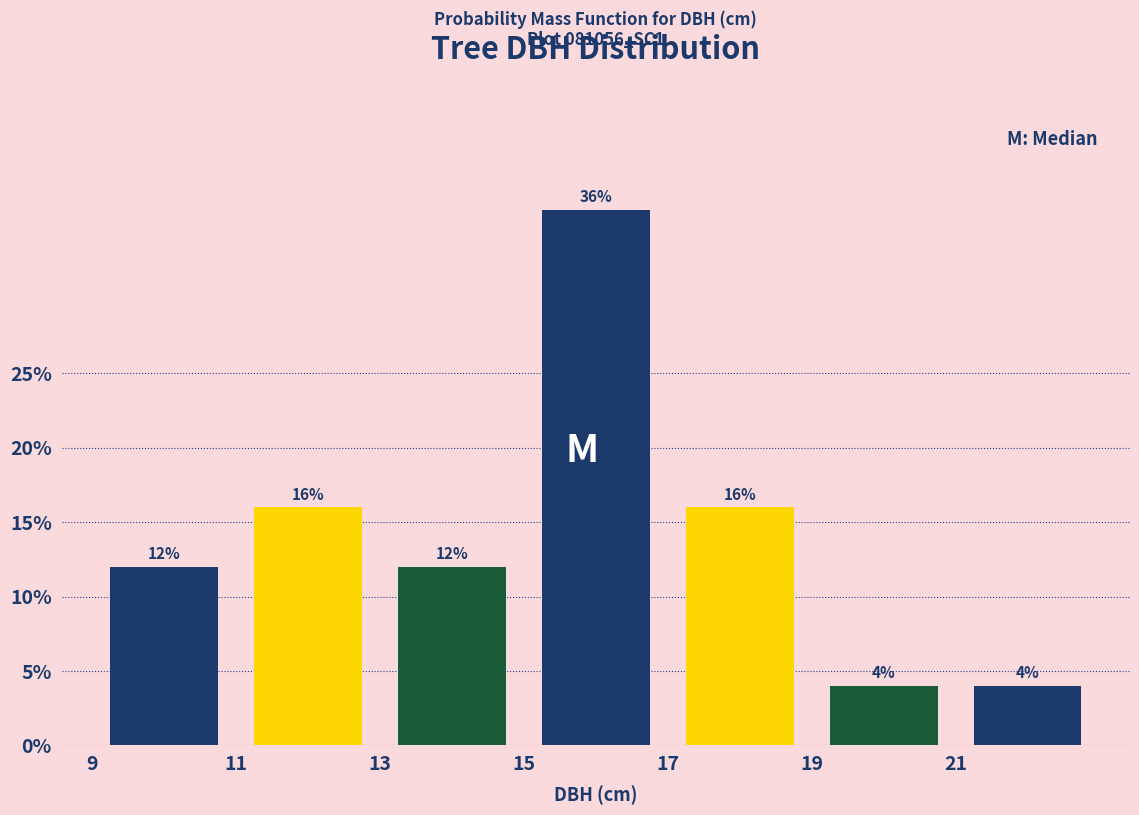

What is the height of the bar covering 17 to 19 on the x-axis?

16